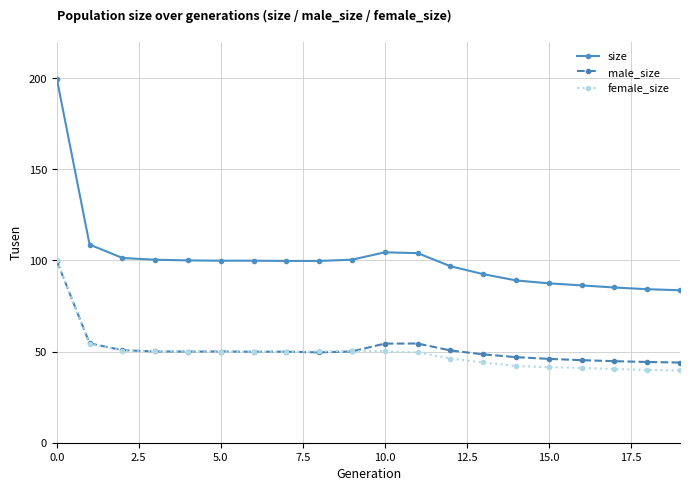

What is the difference between the maximum and minimum values in the female_size series?

60414